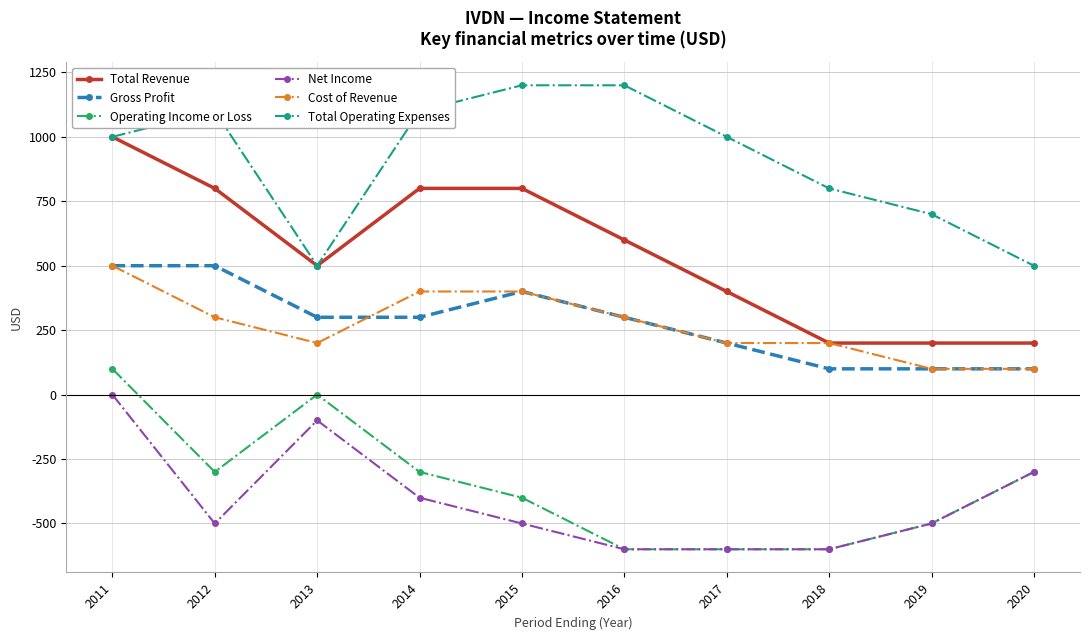

The value of Net Income at 2011 is 191. True or false?

False